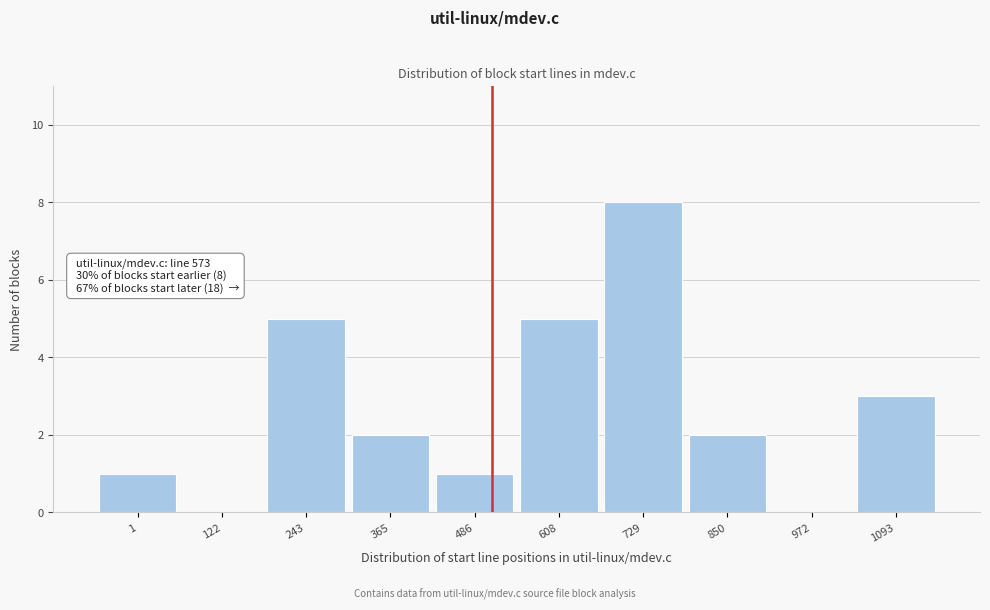

Reading left to right, what are all the values shown in this chart?

1=1	122=0	243=5	365=2	486=1	608=5	729=8	850=2	972=0	1093=3